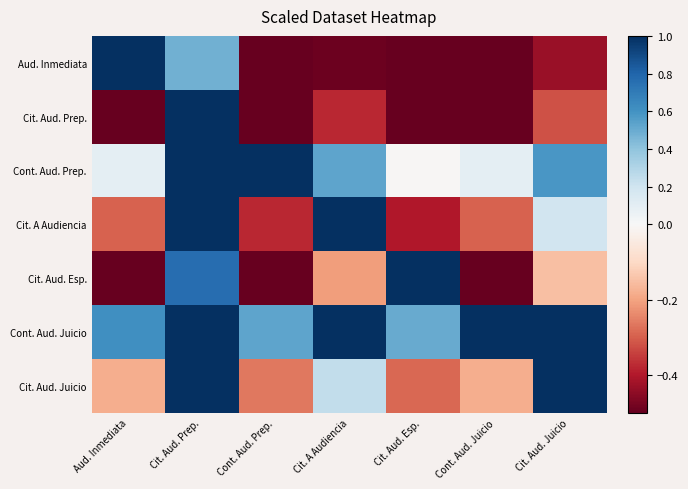

Which series has the largest range (max minus min)?

Aud. Inmediata